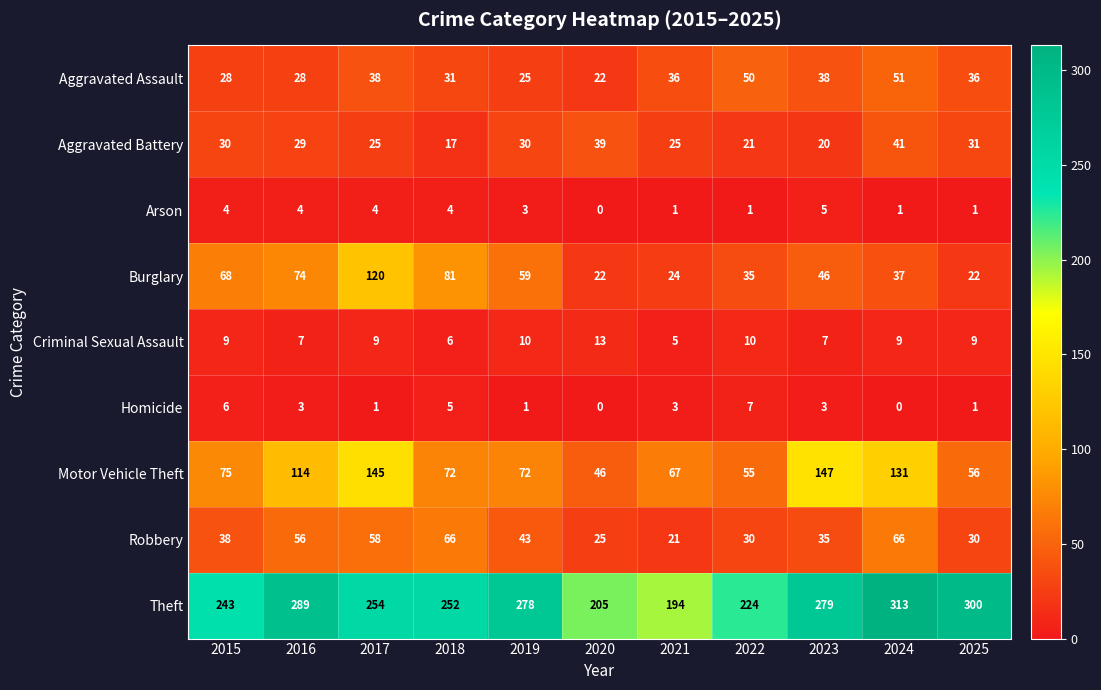

At which label does Arson reach its minimum?

2020